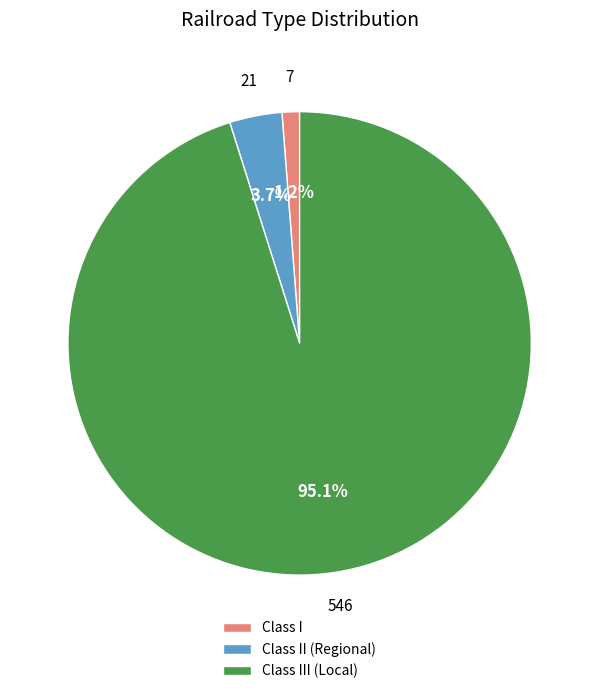

To the nearest percent, what is the difference between the Class III (Local) and Class I slice percentages?

94%